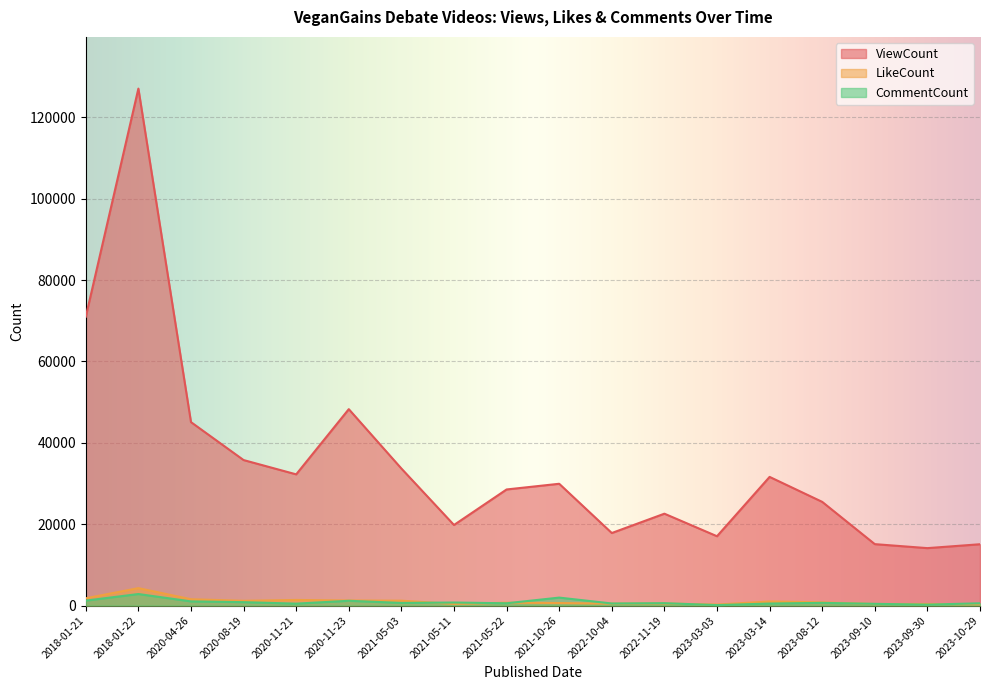

What are all the series names shown in the legend?

ViewCount, LikeCount, CommentCount